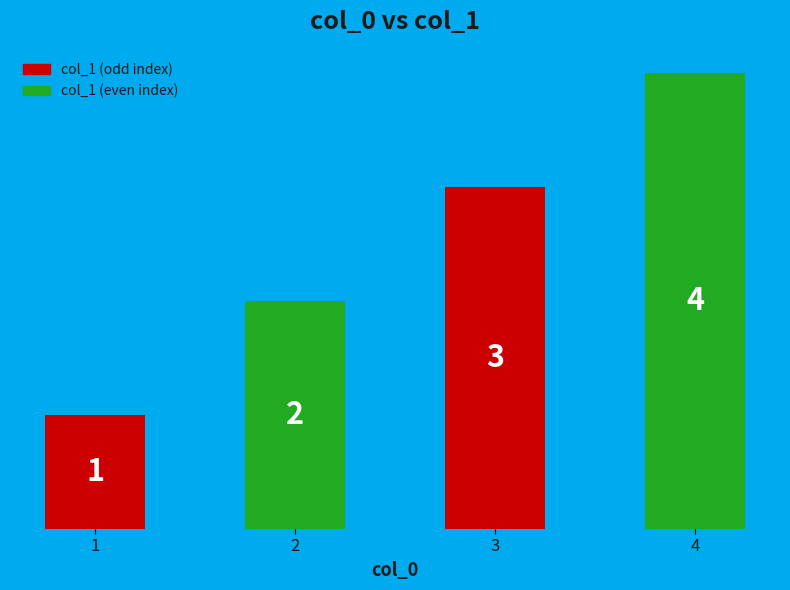

True or false: the data shows 4 at 2.

False